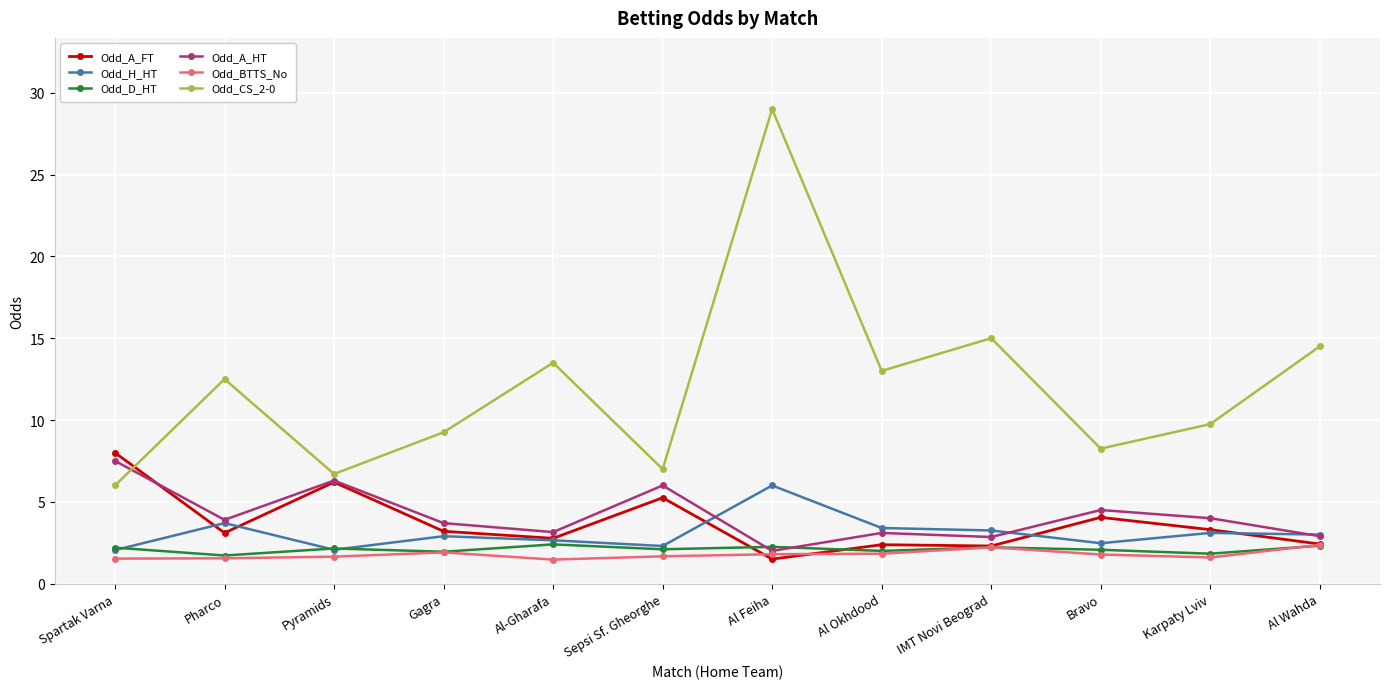

Does the chart display data point markers on the line(s)?

Yes